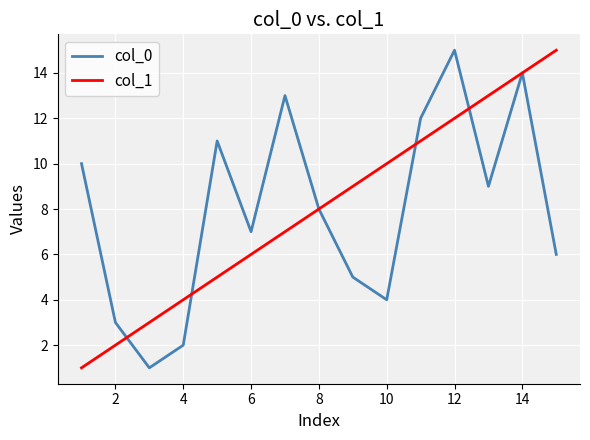

How many distinct data groups are displayed?

2